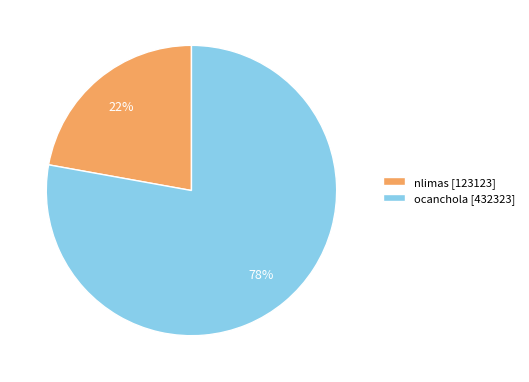

Does nlimas represent more than half of the total?

No